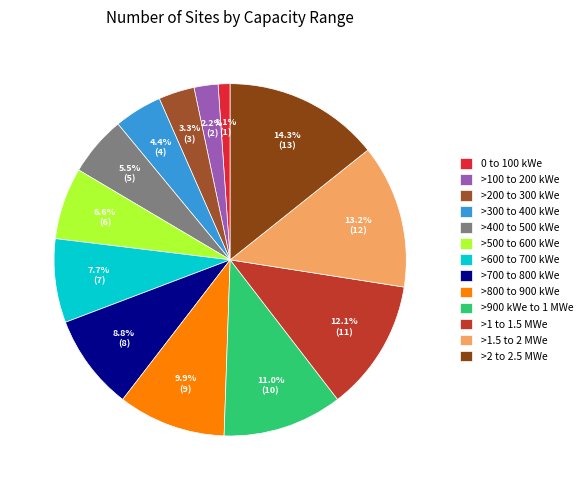

Approximately how many times larger is the value at >200 to 300 kWe compared to >2 to 2.5 MWe?

0.2